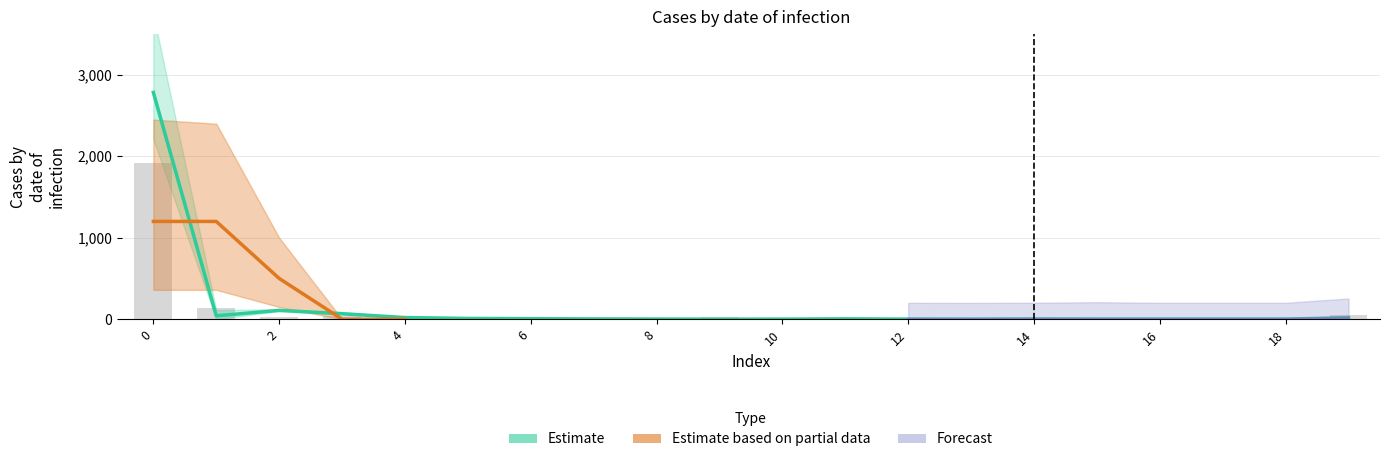

Which label corresponds to the smallest value in the chart?

9